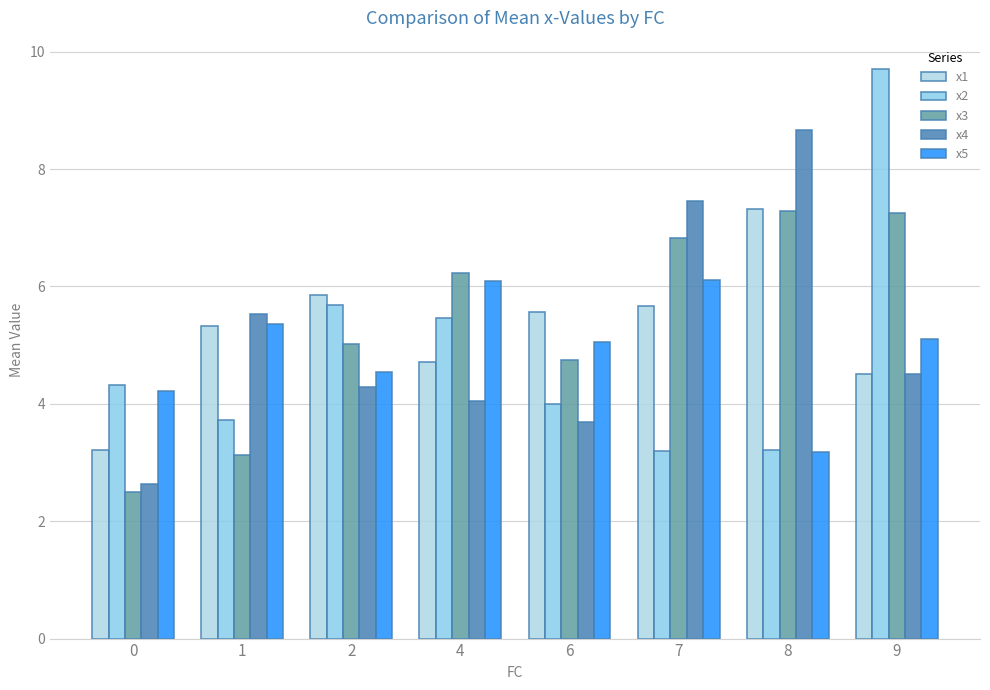

Where is x3 nearest to the value 4?

6